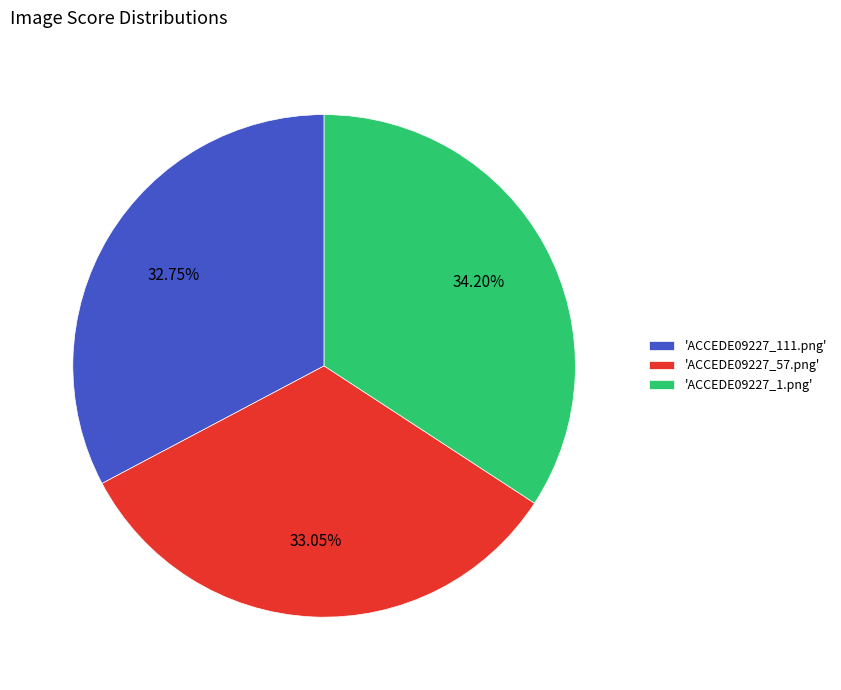

Which has a higher value, 'ACCEDE09227_1.png' or 'ACCEDE09227_111.png'?

'ACCEDE09227_1.png'